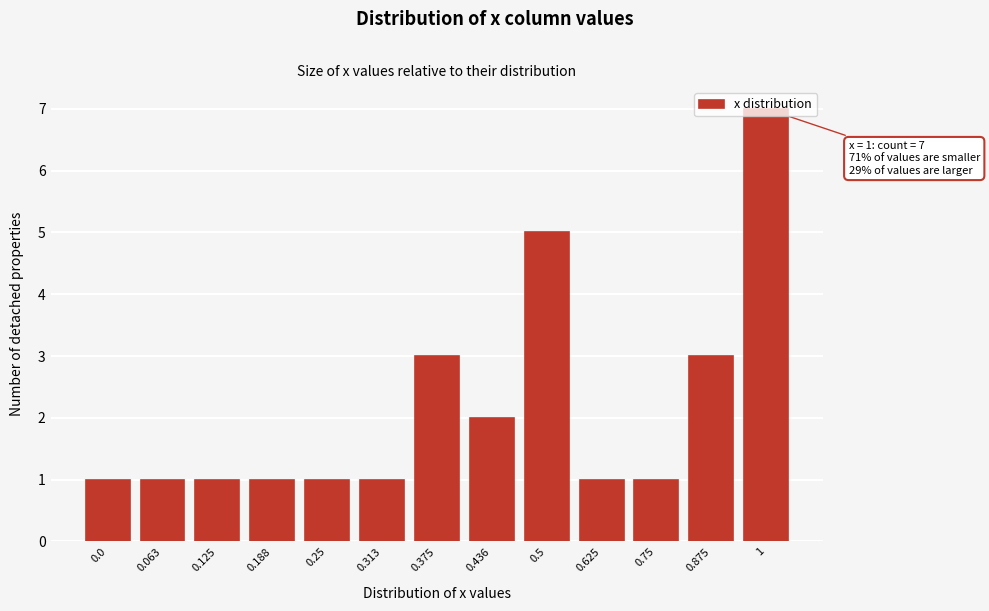

What is the difference between the maximum and minimum values?

6